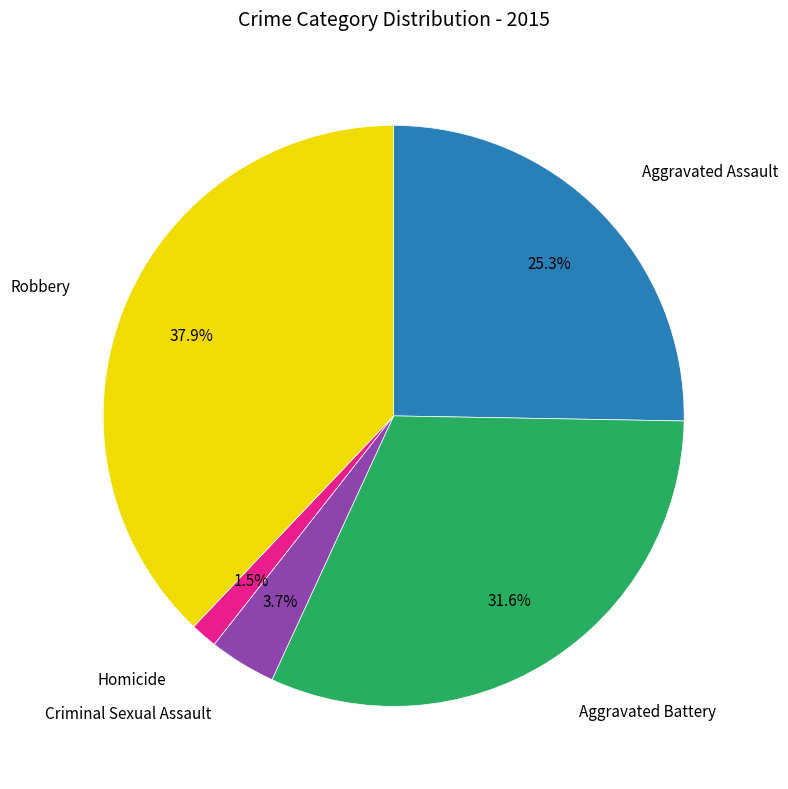

Is there a majority slice in this chart?

No